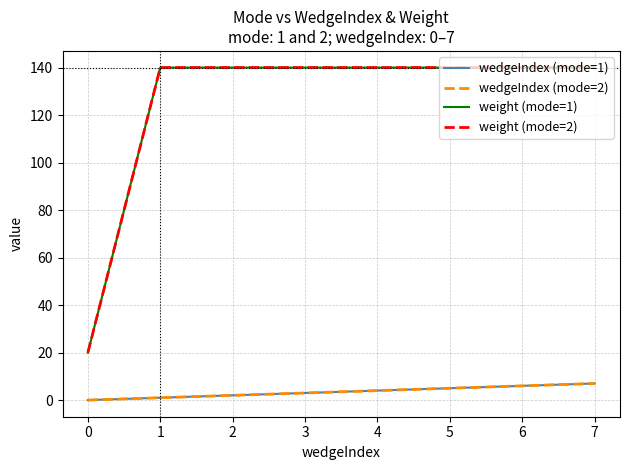

What is the difference between the second highest and minimum values in the wedgeIndex (mode=1) series?

6